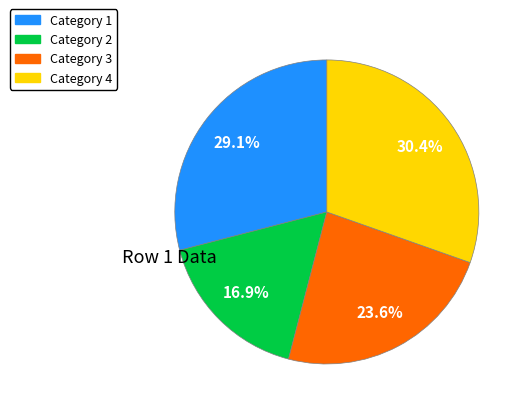

To the nearest percent, what is the combined percentage of Category 2 and Category 1?

46%